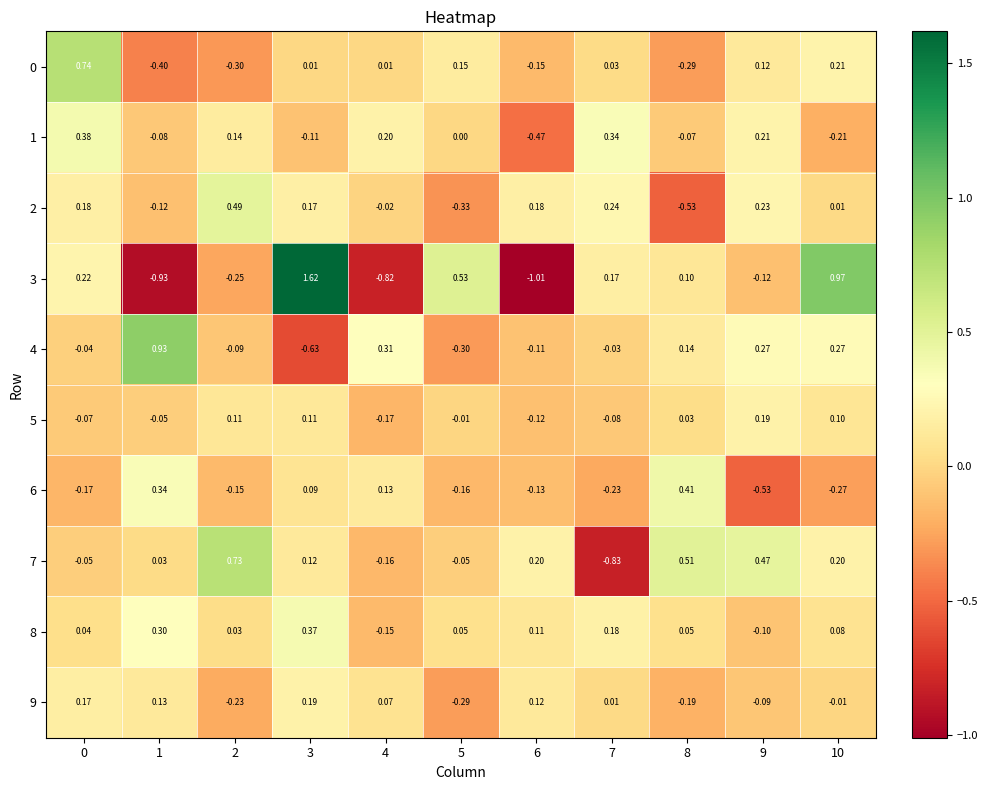

Is the value of 0 at 9 greater than the value of 1 at 8?

Yes